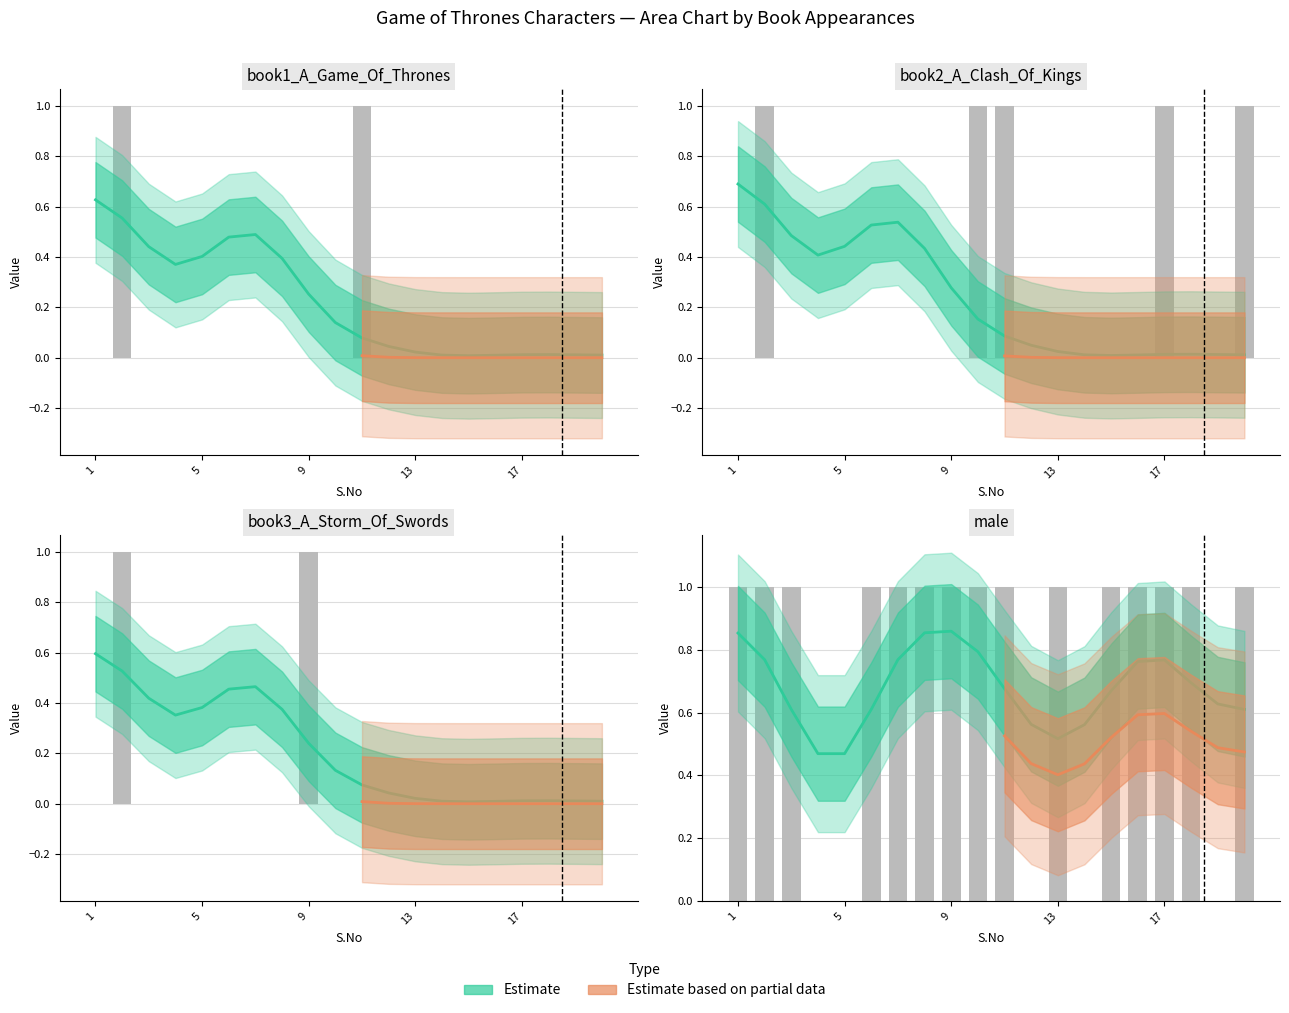

Reading right to left, what are all the values shown in this chart?

book1_A_Game_Of_Thrones: 0	0	0	0	0	0	0	0	0	1	0	0	0	0	0	0	0	0	1	0
book2_A_Clash_Of_Kings: 1	0	0	1	0	0	0	0	0	1	1	0	0	0	0	0	0	0	1	0
book3_A_Storm_Of_Swords: 0	0	0	0	0	0	0	0	0	0	0	1	0	0	0	0	0	0	1	0
male: 1	0	1	1	1	1	0	1	0	1	1	1	1	1	1	0	0	1	1	1